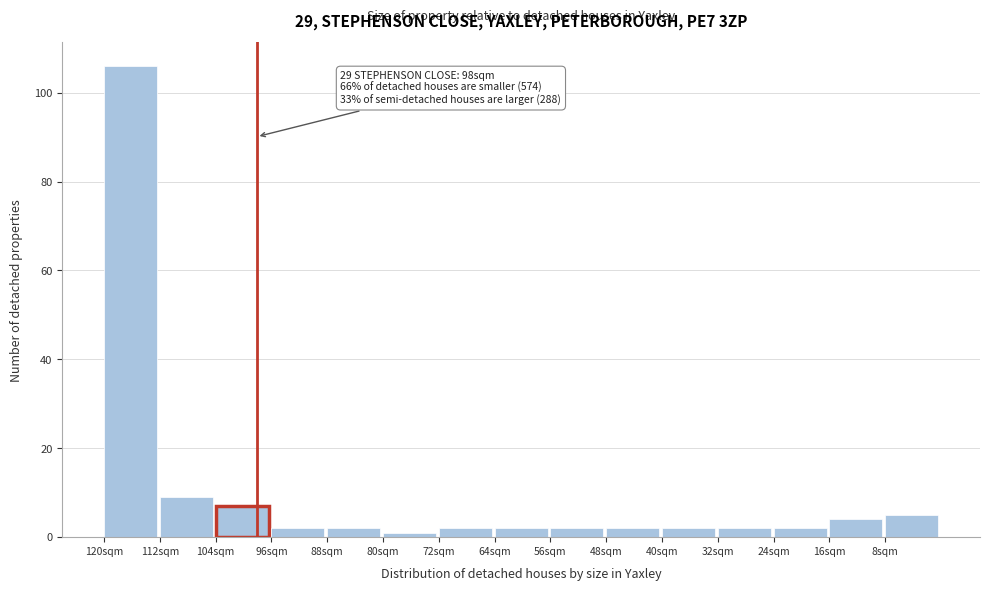

Reading left to right, extract all data points from this chart.

106	9	7	2	2	1	2	2	2	2	2	2	2	4	5